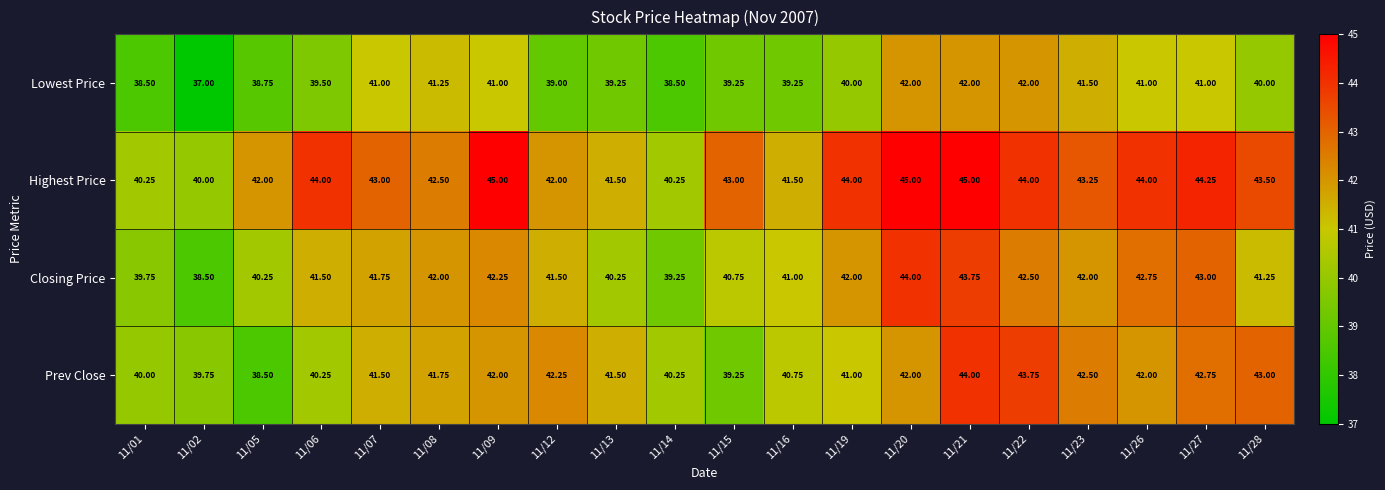

Which series changed the most between 11/22 and 11/23?

Prev Close